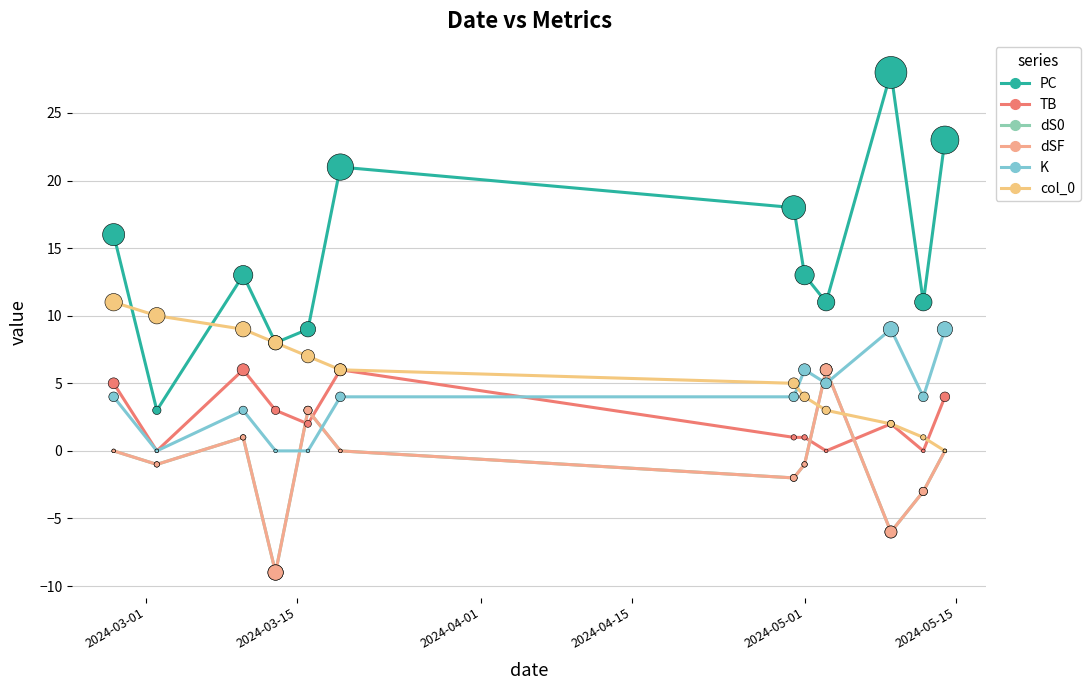

Is this an area chart (filled region under the line)?

No